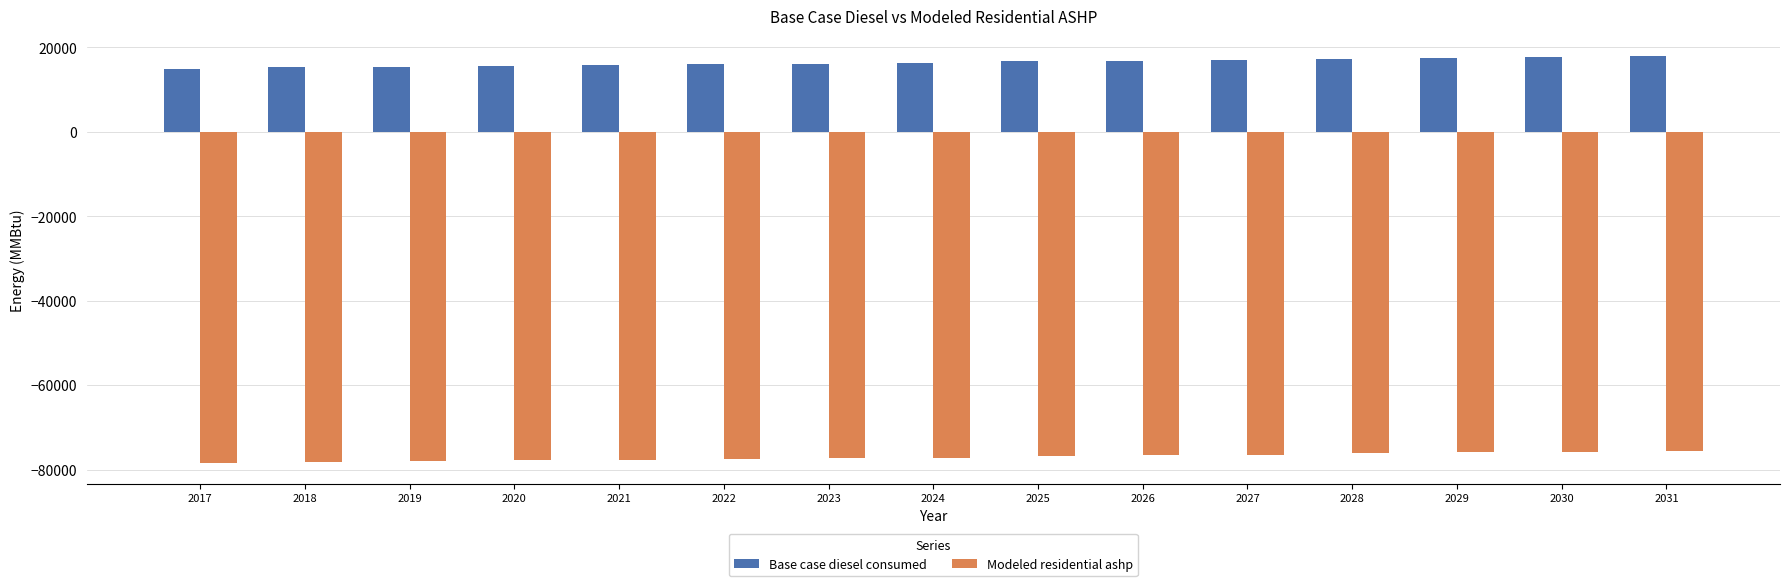

What is the total value across all series at 2031?

-57735.1